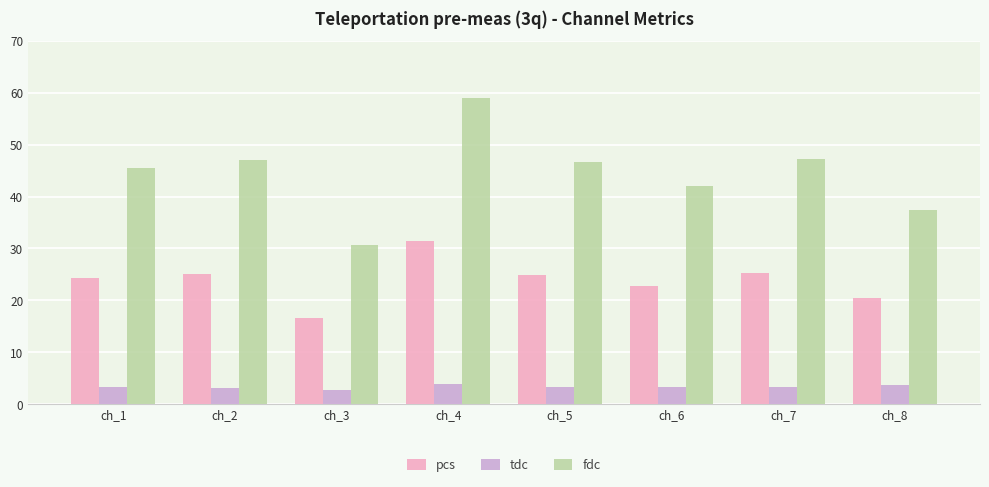

Between ch_3 and ch_8, which series saw the biggest shift?

fdc